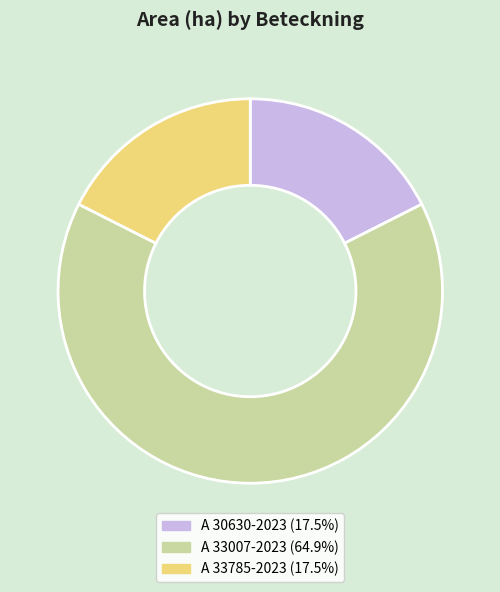

What is the ratio of the value at A 33785-2023 to the value at A 33007-2023?

0.3